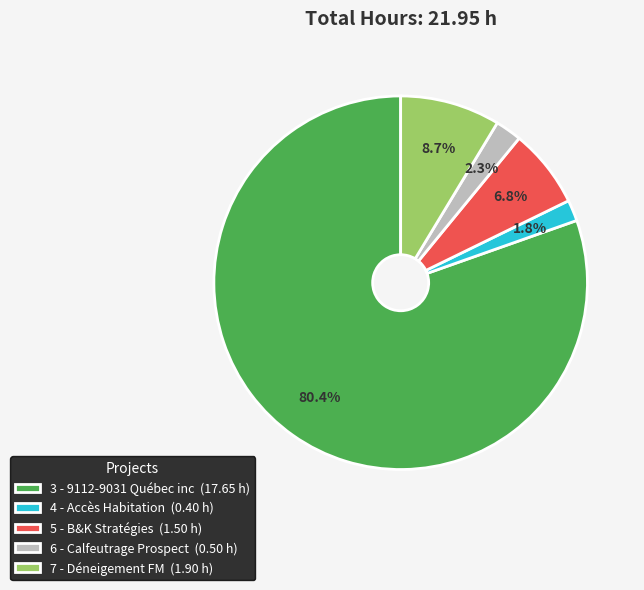

What portion of the pie excludes 3 - 9112-9031 Québec inc (17.65 h)?

19.6%